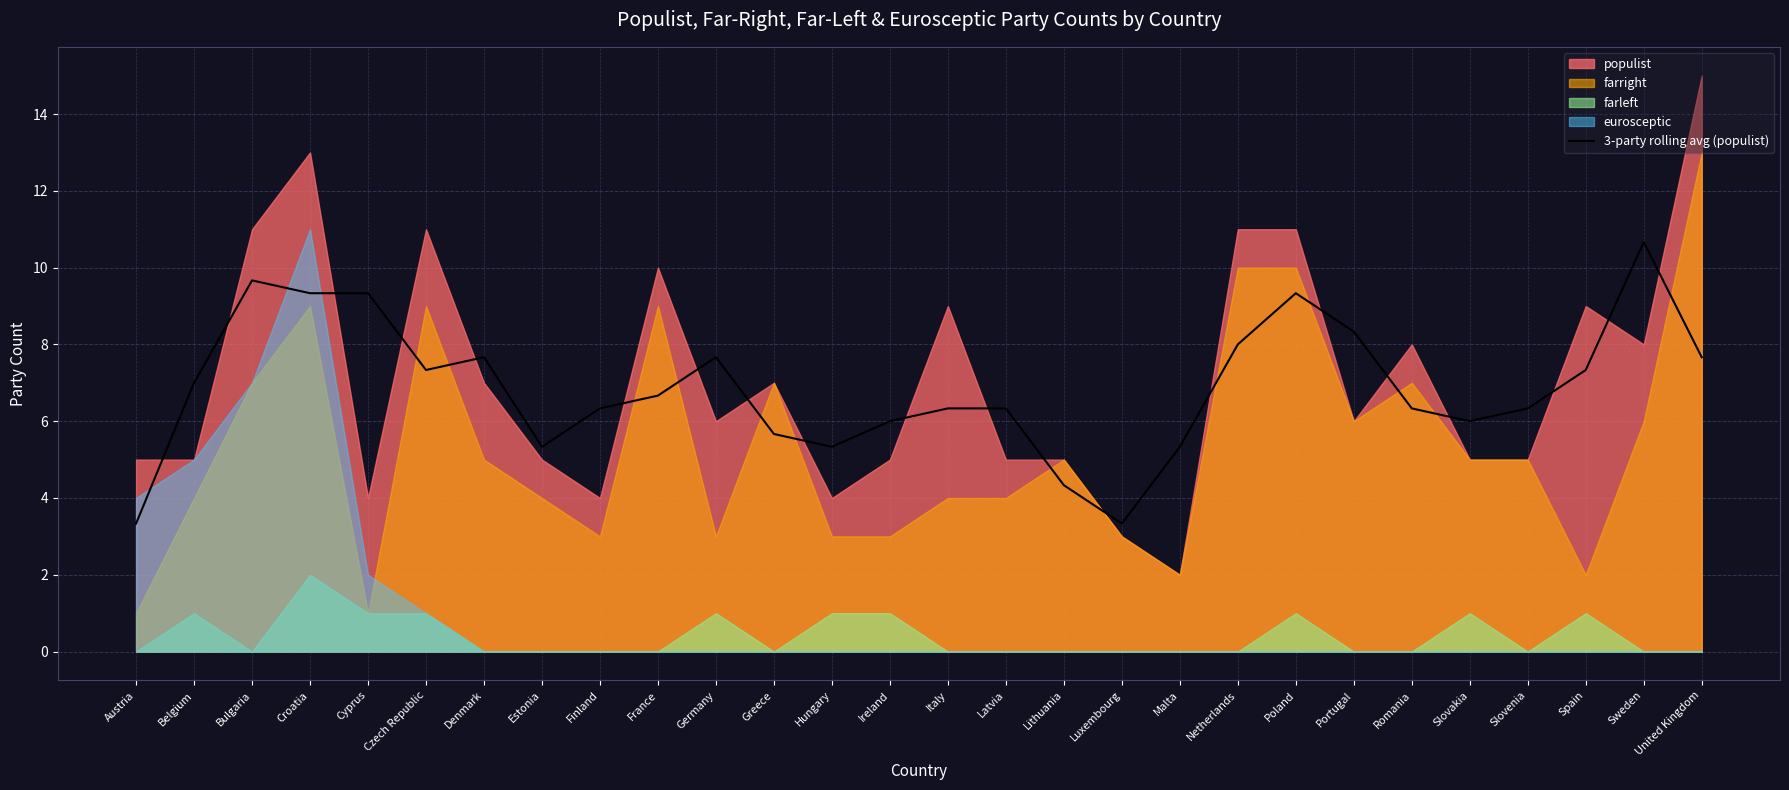

What is the label of the 20th point from the left?

Netherlands